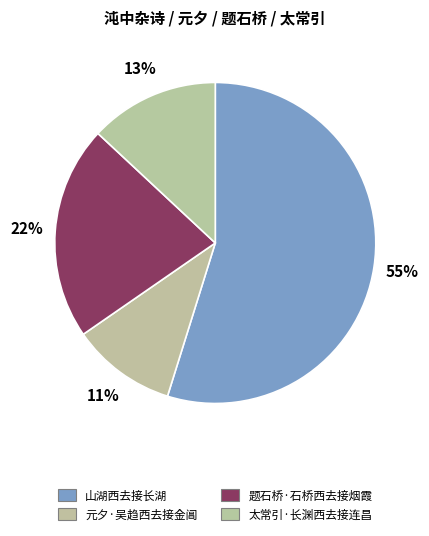

What is the smallest slice in the pie chart?

11%